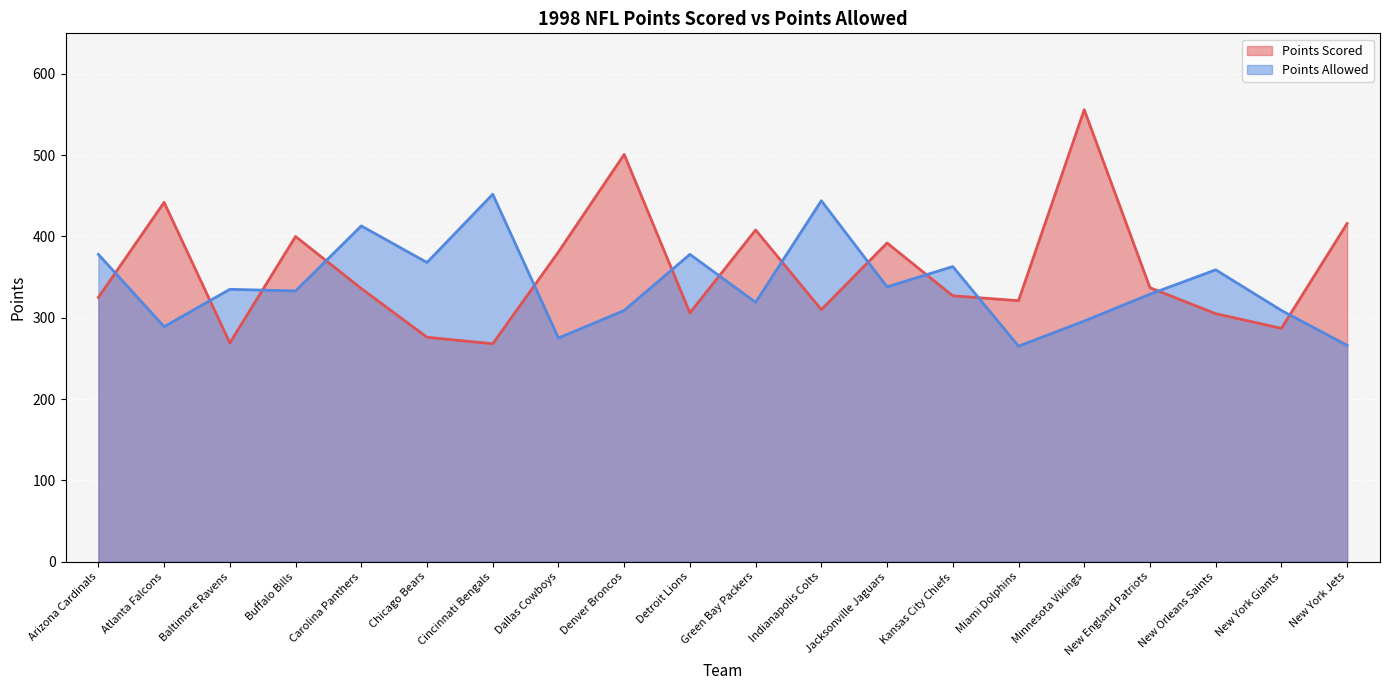

Rank the categories by Points Scored value from lowest to highest.

Cincinnati Bengals, Baltimore Ravens, Chicago Bears, New York Giants, New Orleans Saints, Detroit Lions, Indianapolis Colts, Miami Dolphins, Arizona Cardinals, Kansas City Chiefs, Carolina Panthers, New England Patriots, Dallas Cowboys, Jacksonville Jaguars, Buffalo Bills, Green Bay Packers, New York Jets, Atlanta Falcons, Denver Broncos, Minnesota Vikings